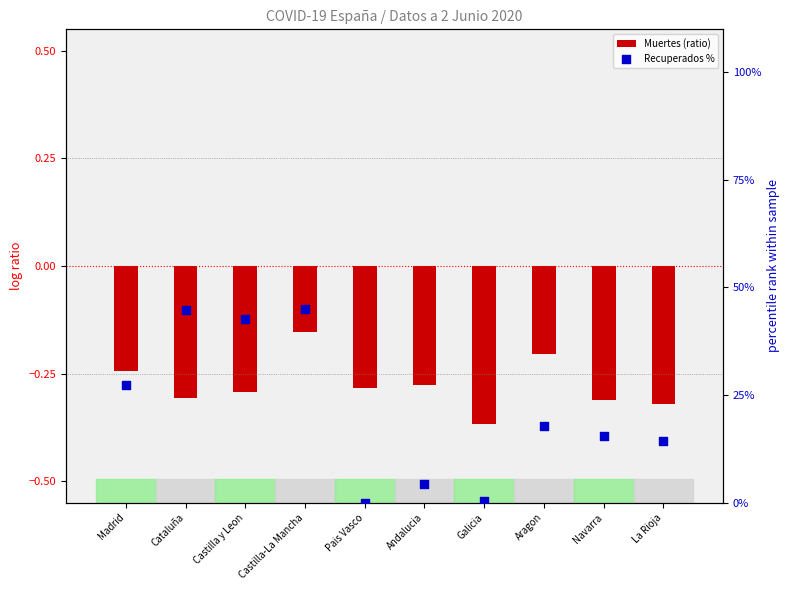

At how many categories does at least one series exceed 40?

3